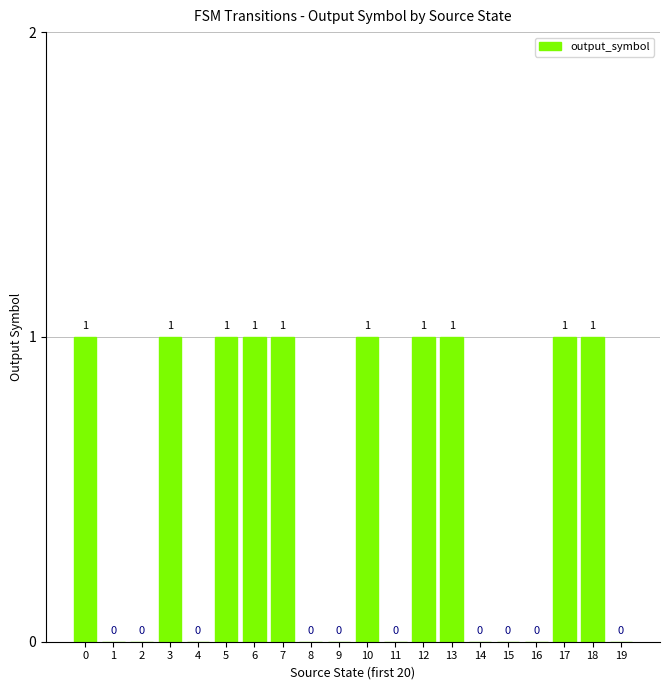

Are the bars grouped side by side (vs. stacked)?

No